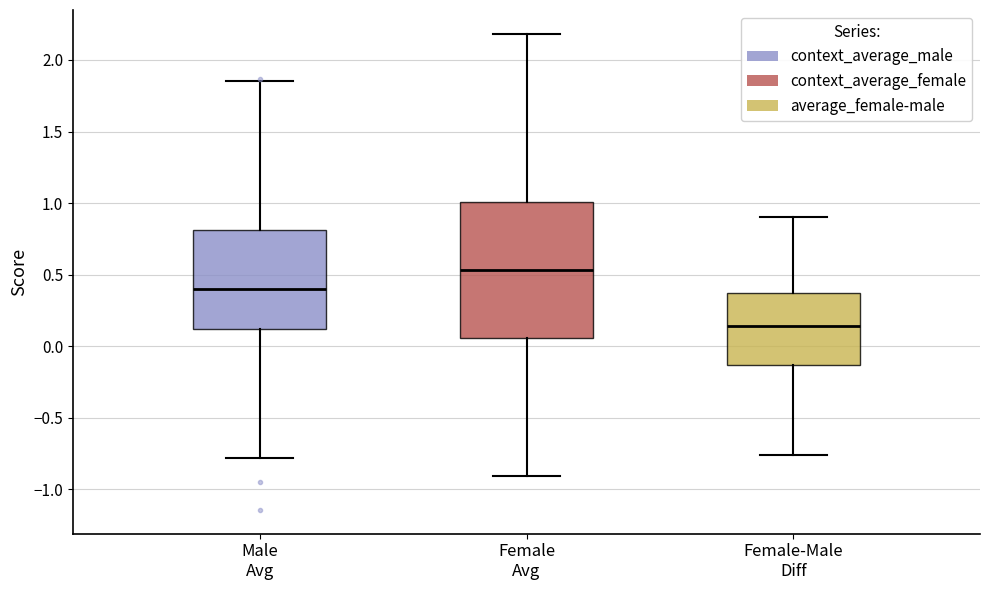

Comparing the boxes themselves (not the whiskers), which one is the tallest?

Female Avg